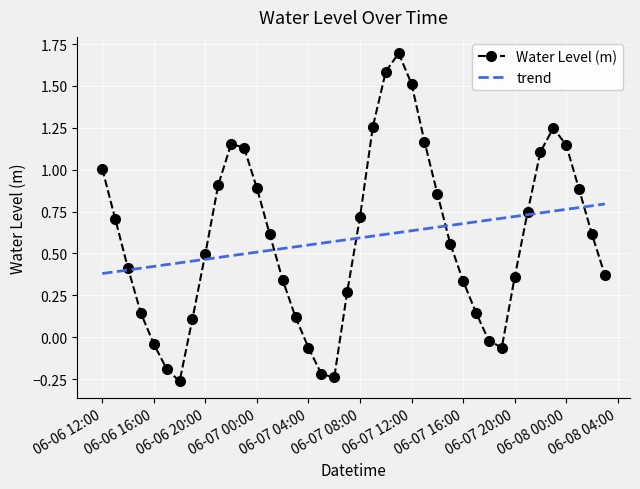

How many trend values are between 0 and 1?

40